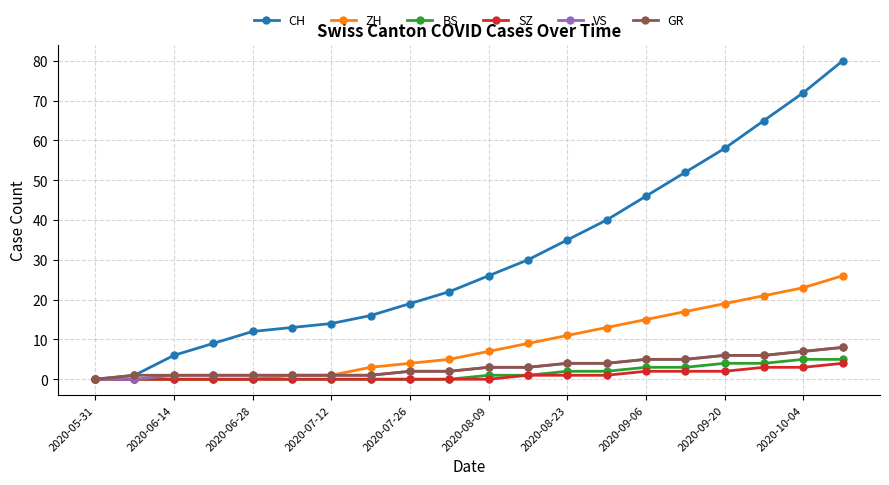

What is the highest value of the ZH series?

26